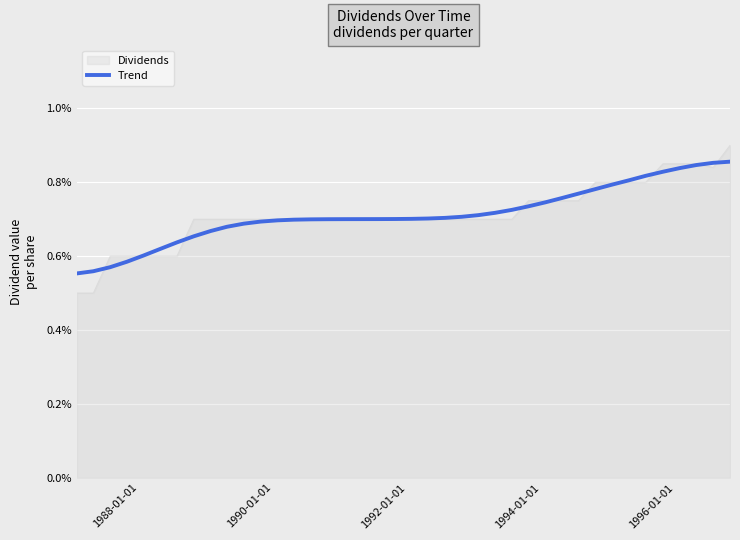

What are all the series names shown in the legend?

Dividends, Trend